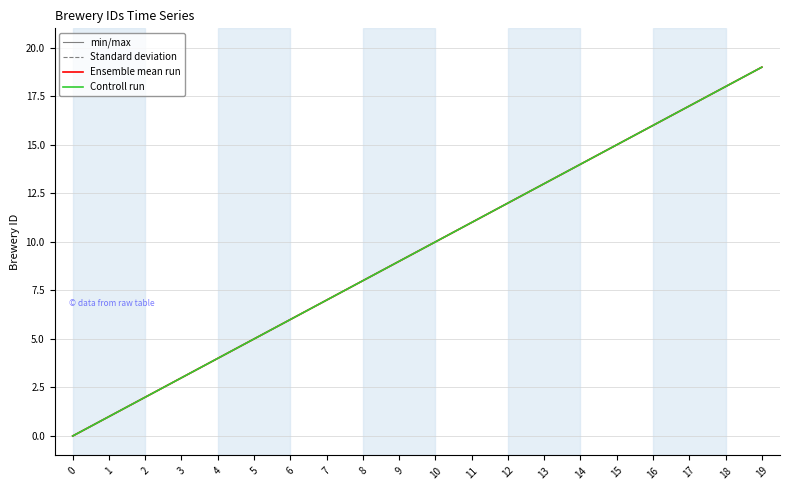

True or false: Controll run and Ensemble mean run intersect in this chart.

False